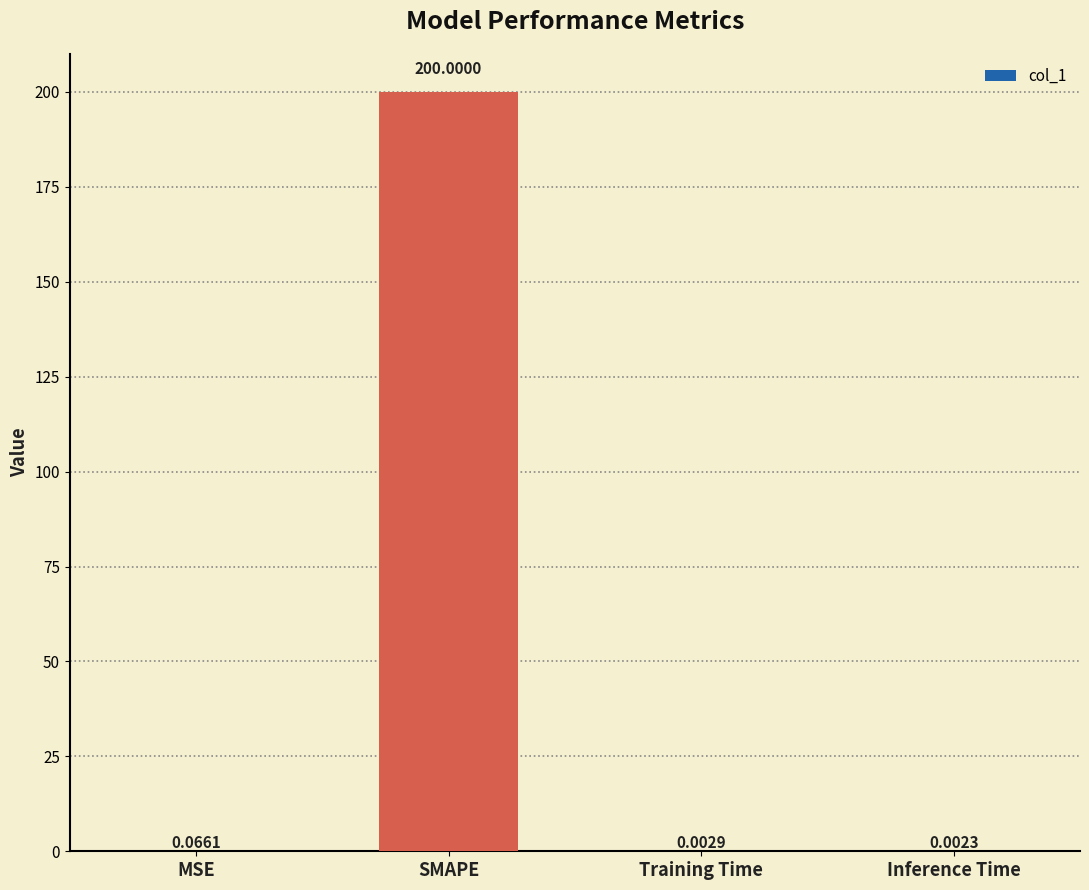

Where is the data nearest to the value 100?

MSE